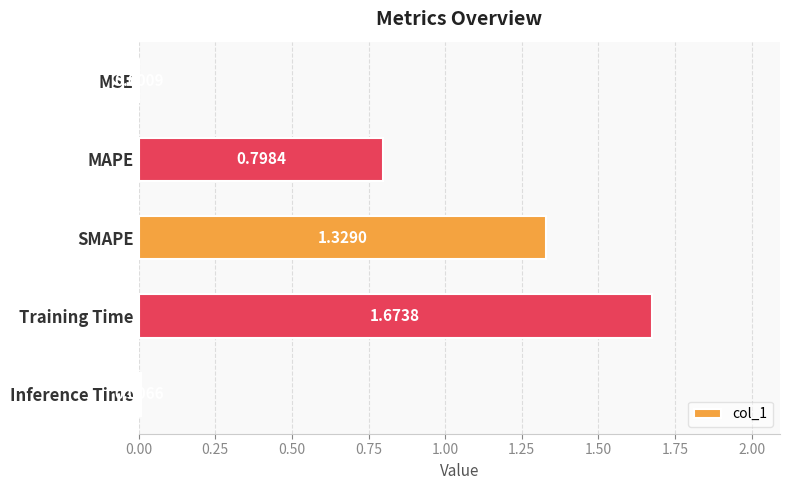

Which has a higher value, SMAPE or Inference Time?

SMAPE